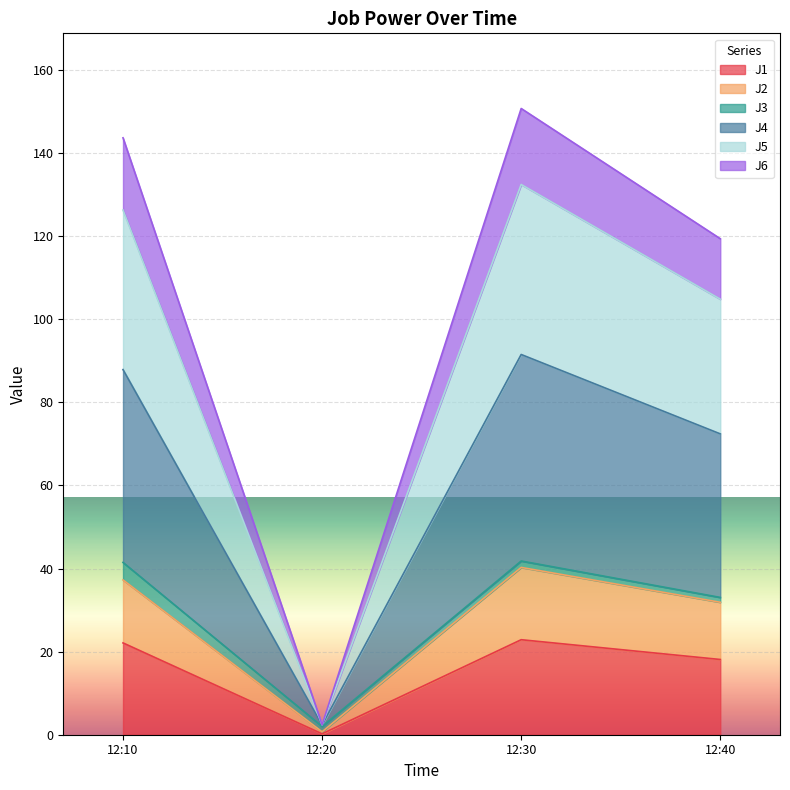

True or false: J2 and J1 cross at least once.

False